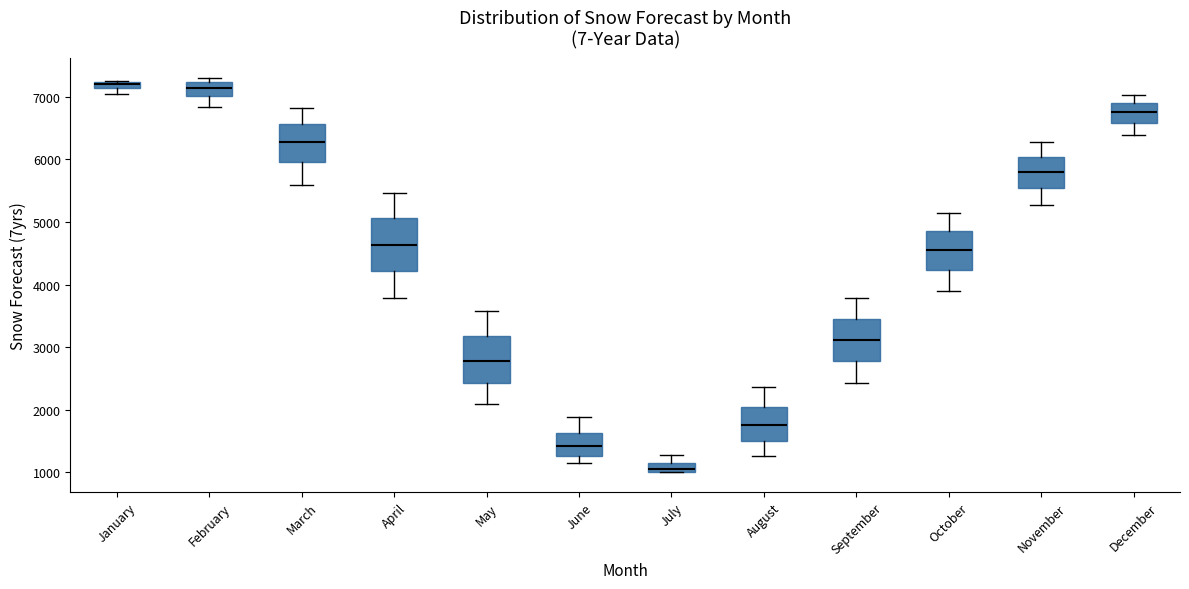

Which box has the lowest median line?

July